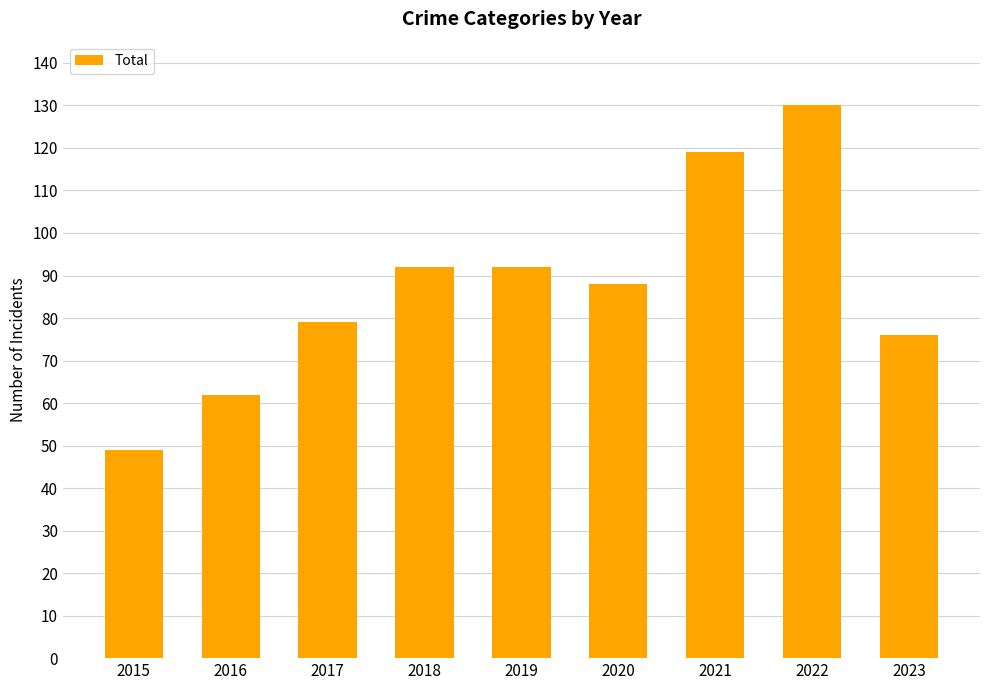

Does the chart contain stacked bars?

No